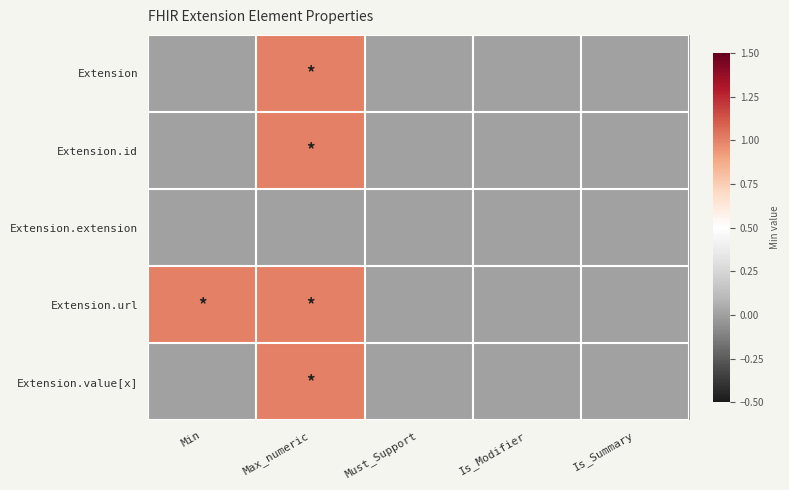

At which category does the chart reach its minimum across all series?

Min